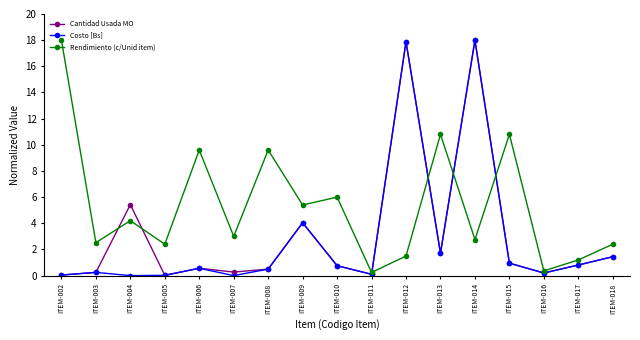

Is it true that Cantidad Usada MO equals 0.5 at ITEM-008?

True